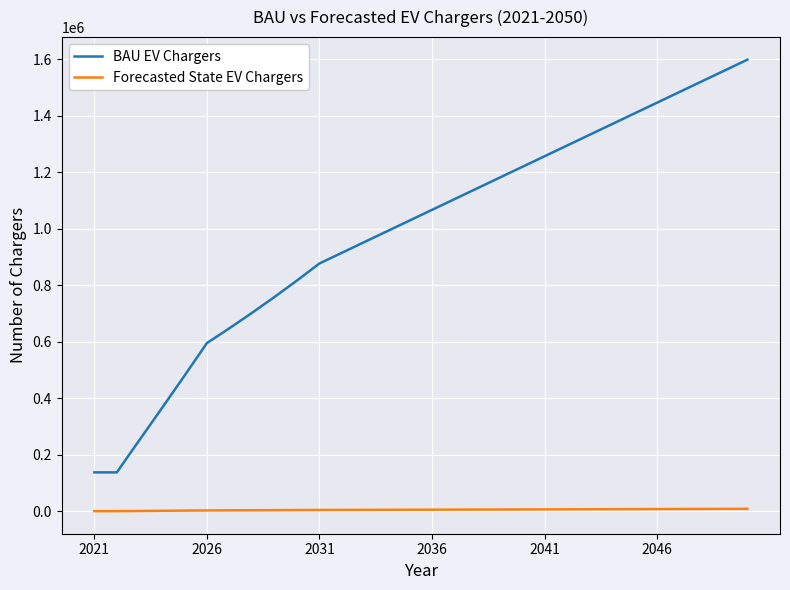

True or false: Forecasted State EV Chargers and BAU EV Chargers intersect in this chart.

False